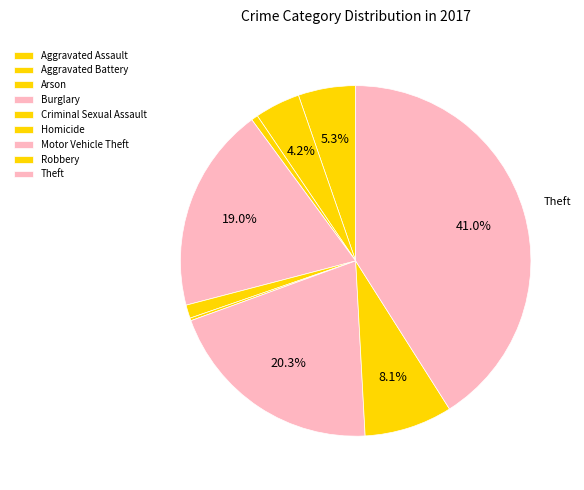

Approximately how many times larger is the value at Motor Vehicle Theft compared to Aggravated Assault?

3.8